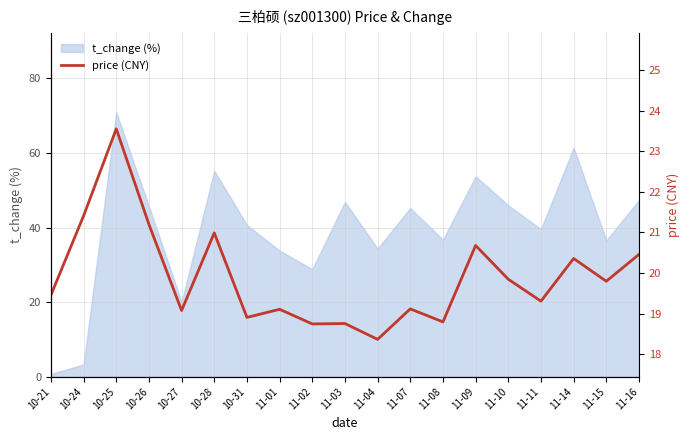

What position from the left is 10-28?

6